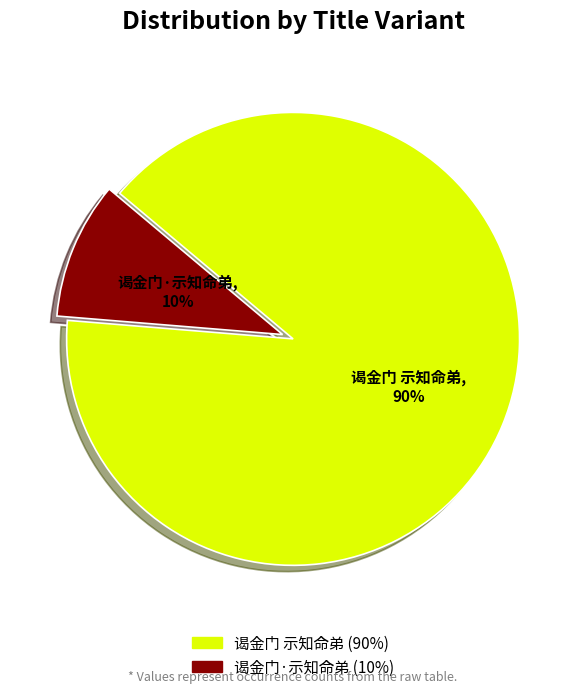

Do 谒金门 示知命弟 and 谒金门·示知命弟 together represent more than half of the pie?

Yes